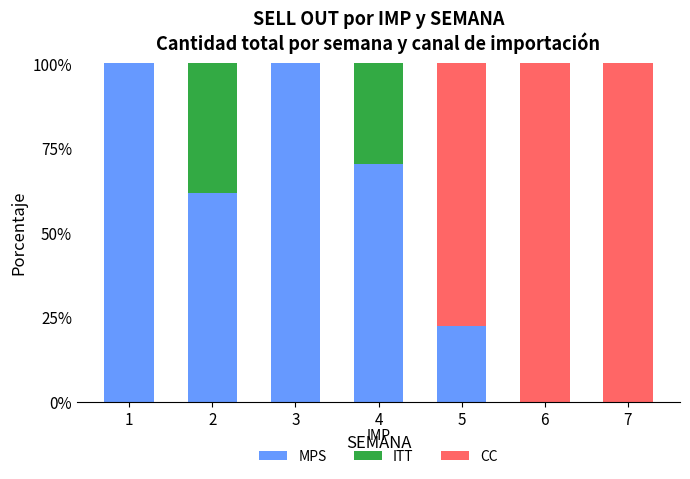

Reading right to left, transcribe the values for MPS.

7=0.0	6=0.0	5=22.2	4=70.2	3=100.0	2=61.7	1=100.0